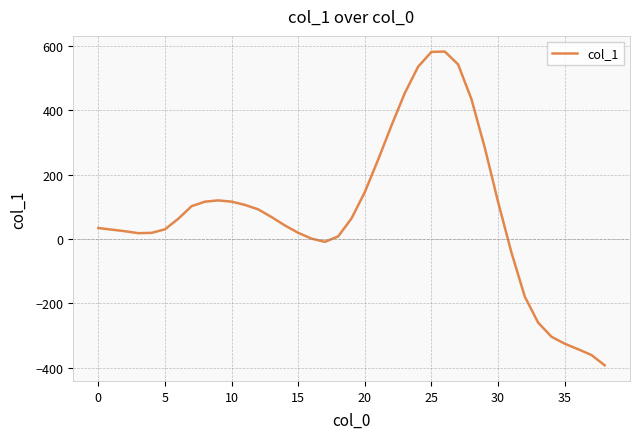

What is the minimum value shown in the chart?

-393